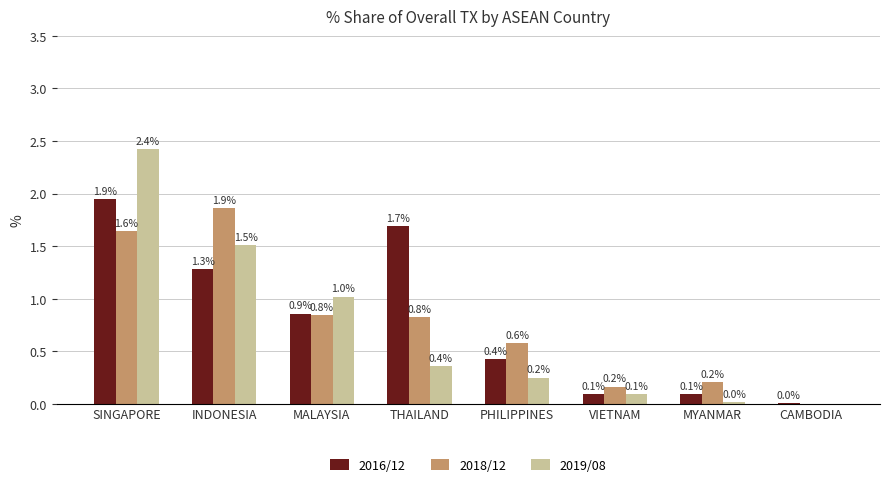

What are all the series names shown in the legend?

2016/12, 2018/12, 2019/08